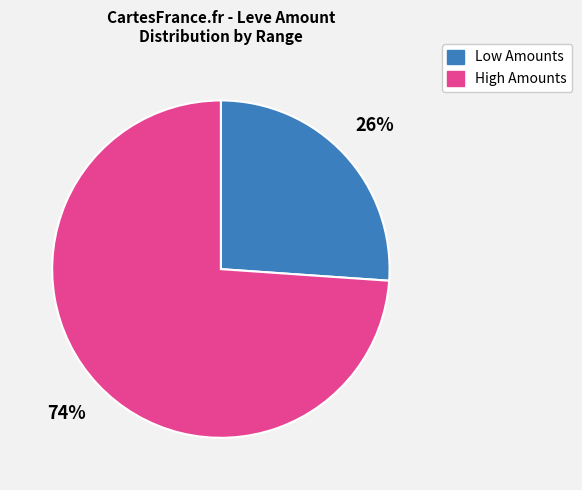

Is there any slice that represents more than half of the pie?

Yes